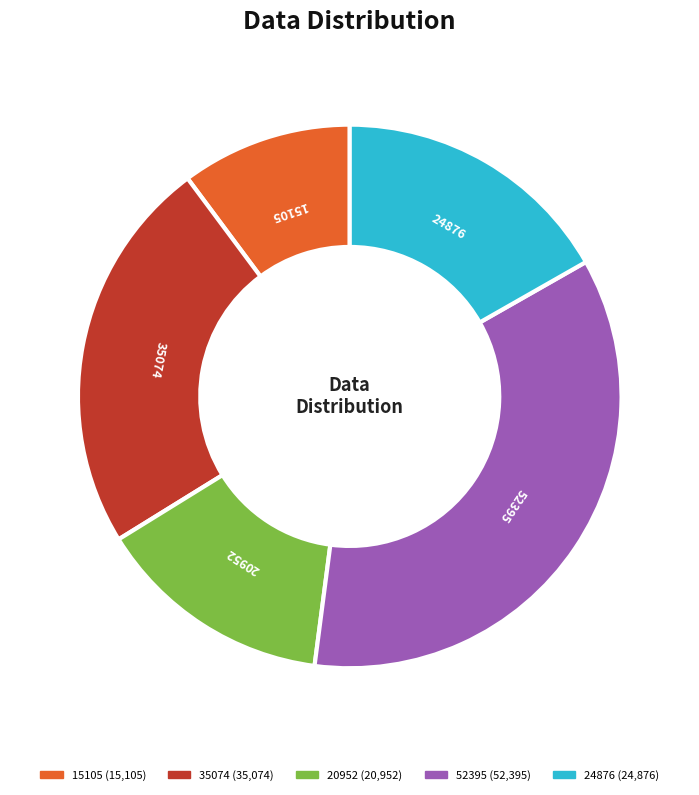

What is the ratio of the value at 52395 to the value at 20952?

2.5